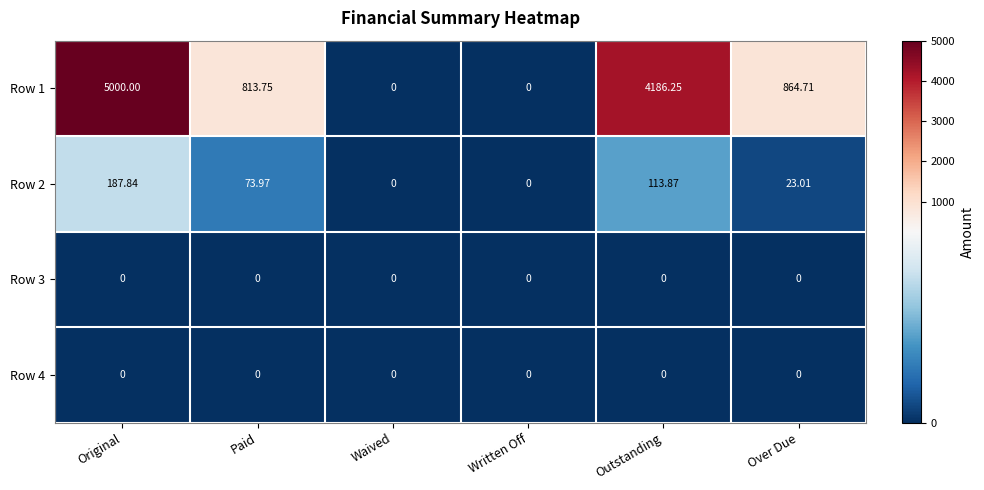

At which category is the sum across all series the highest?

Original